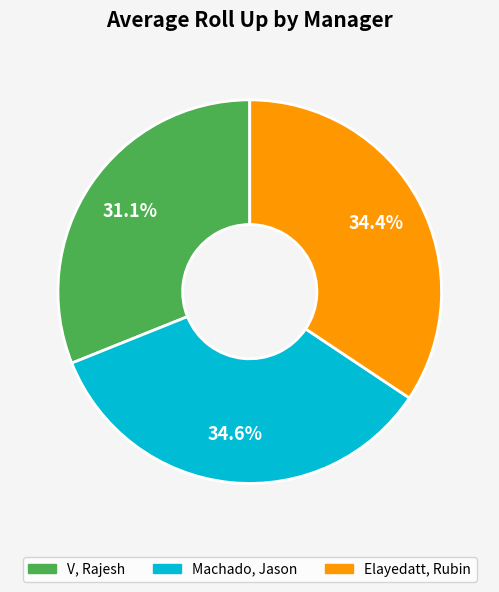

True or false: V, Rajesh accounts for 20% of the total.

False